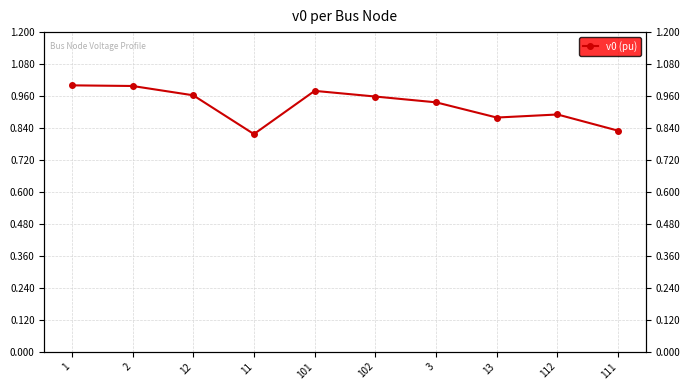

What is the minimum value shown in the chart?

0.8